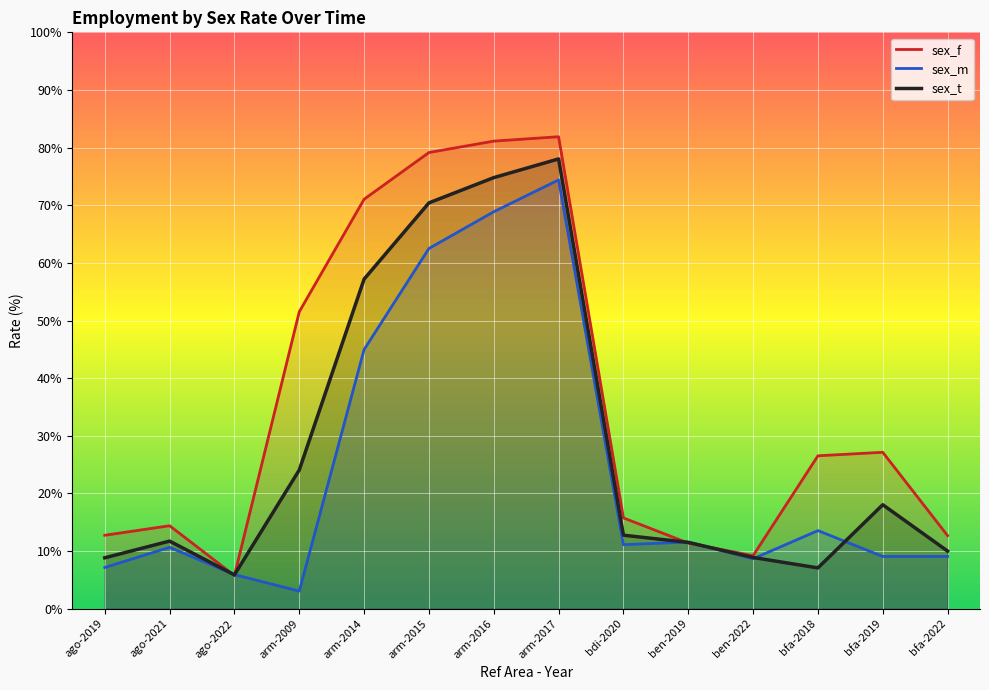

At how many categories does at least one series exceed 62?

4